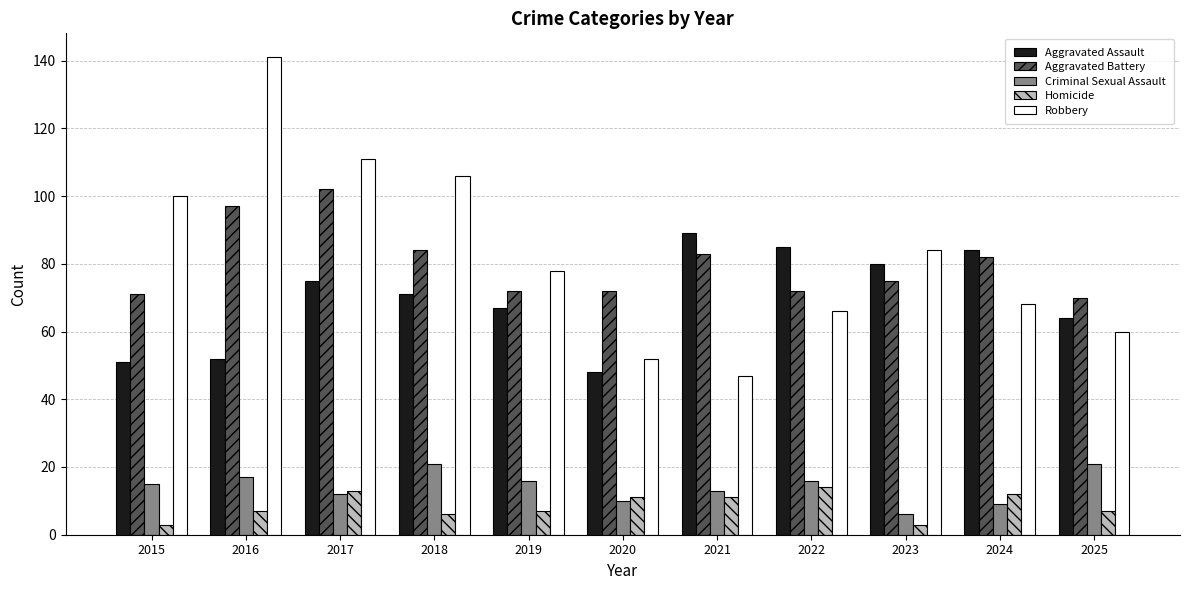

Does the chart contain stacked bars?

No